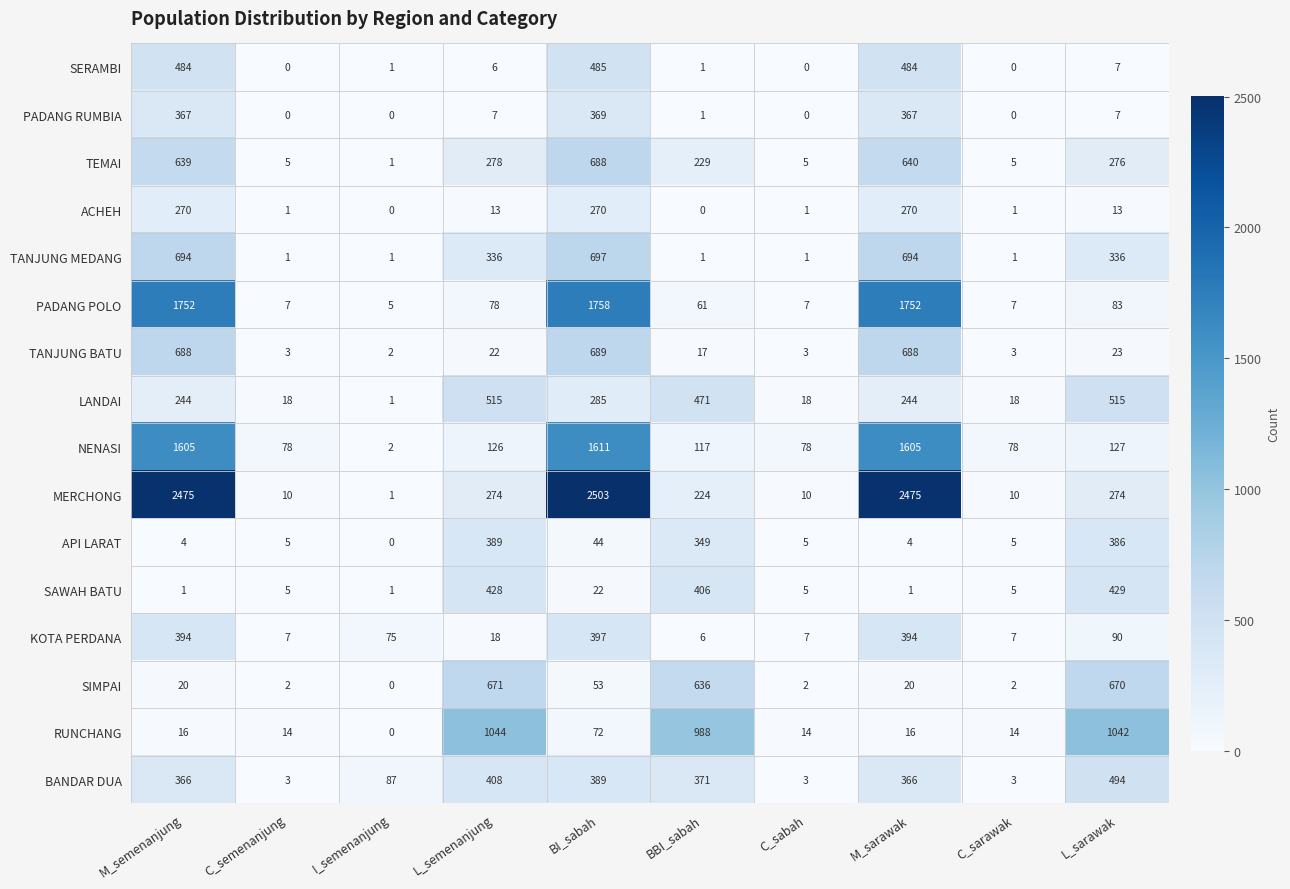

At how many categories does at least one series exceed 300?

6